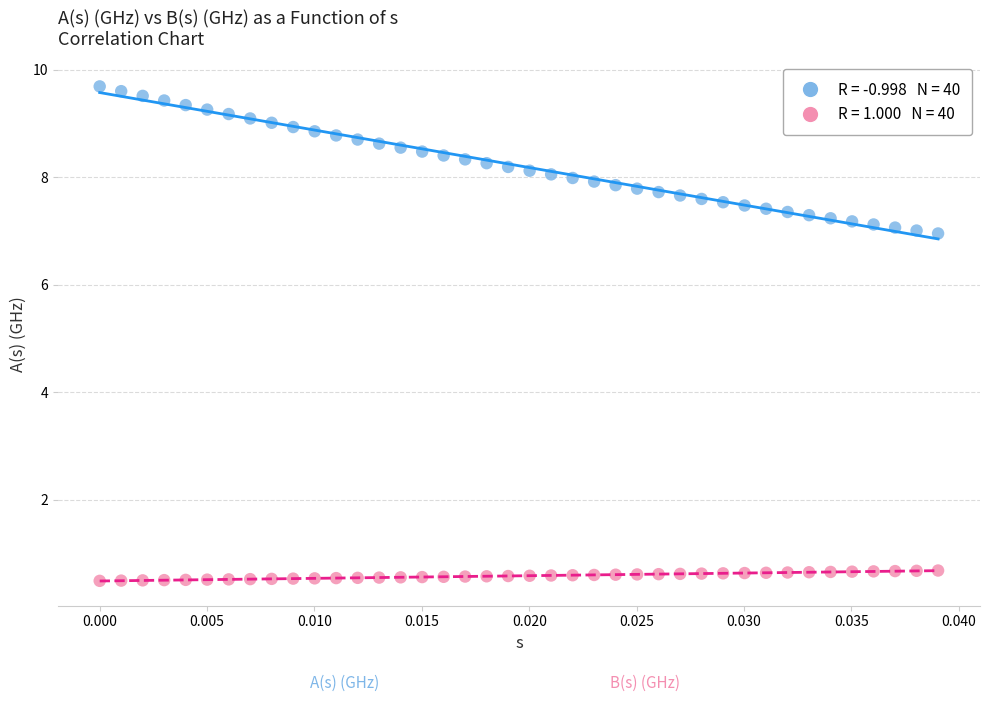

Across all data points, what is the range of Y values (max minus min)?

9.2